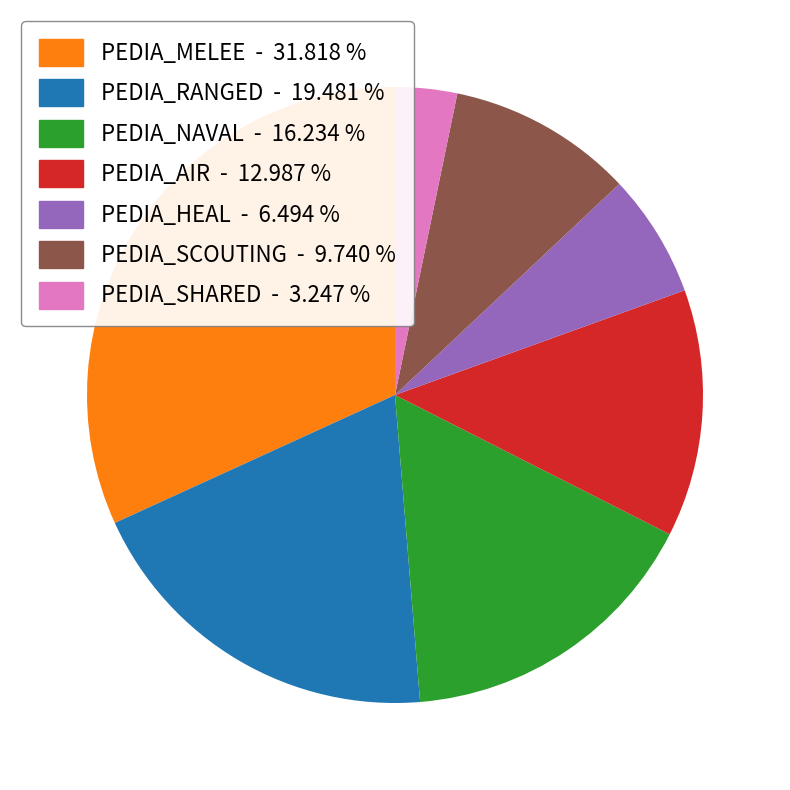

Is it true that PEDIA_HEAL is 6% of the pie?

True